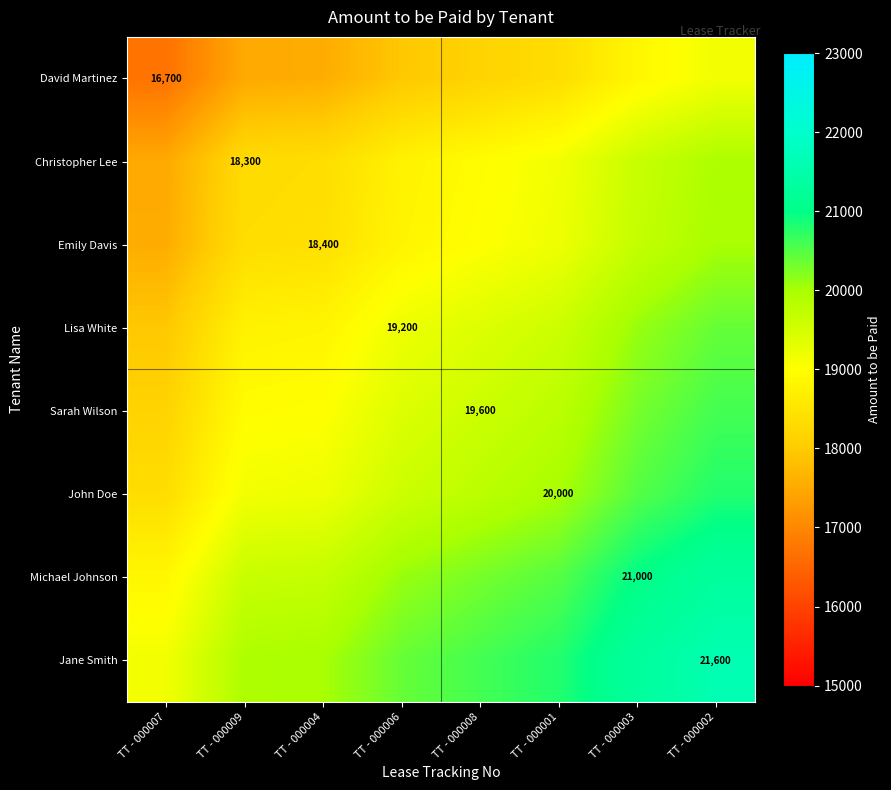

What is the difference between the Jane Smith values at TT - 000007 and TT - 000009?

800